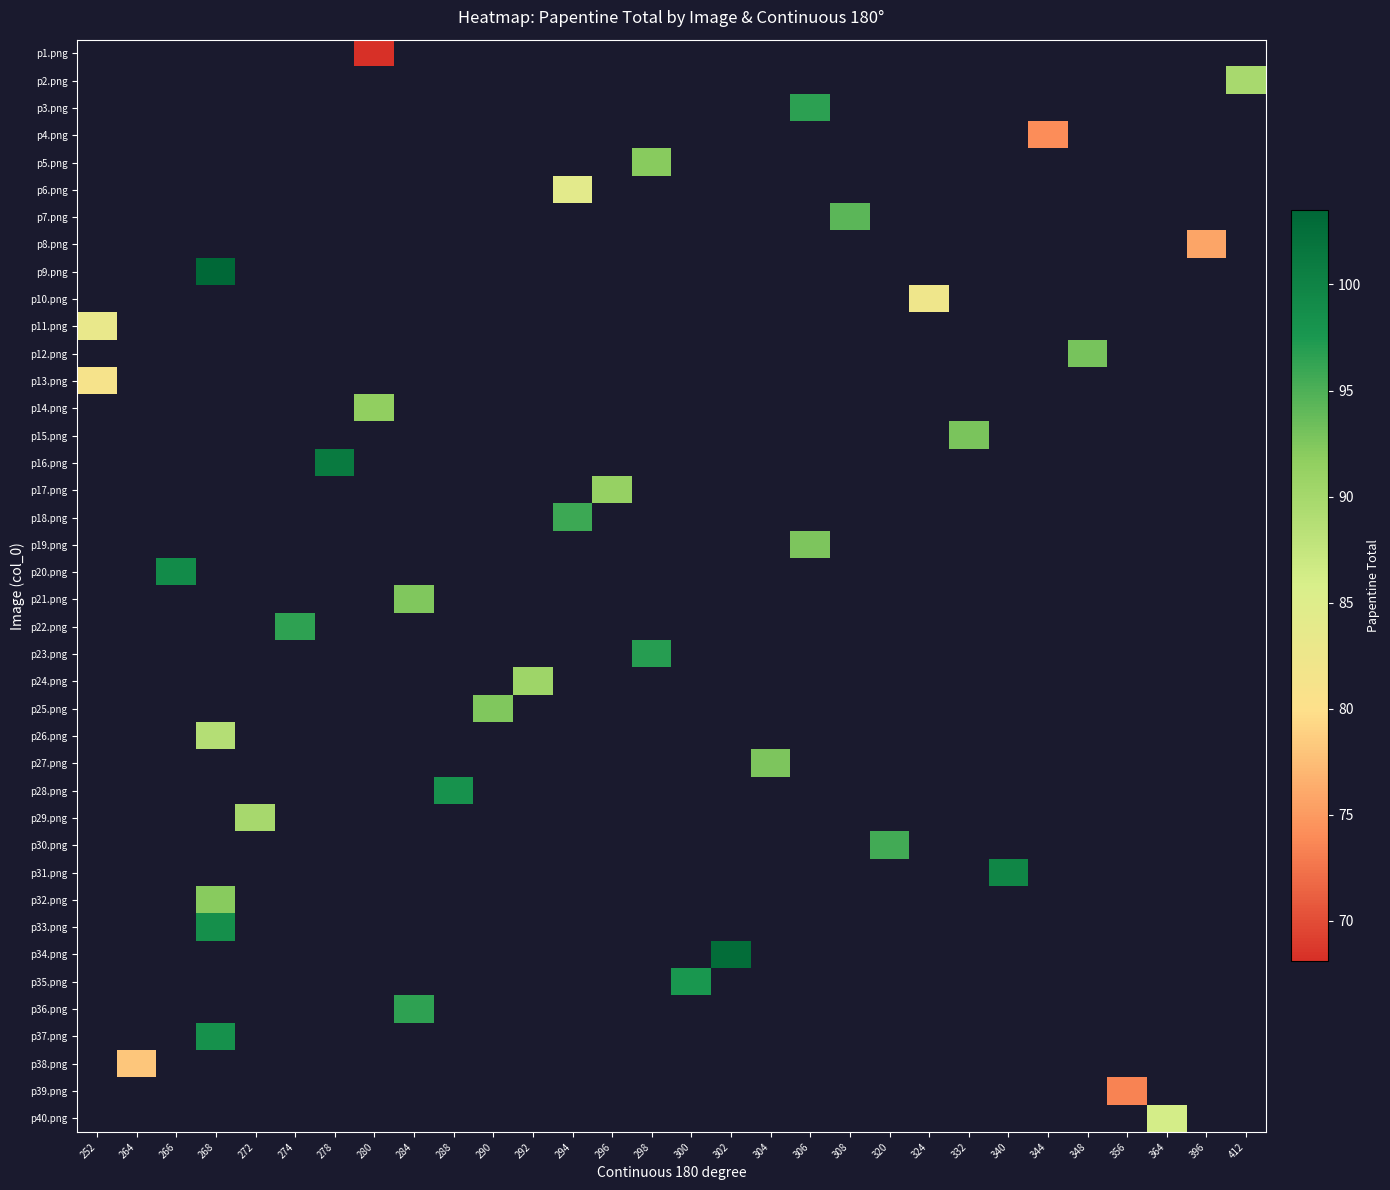

At which category does the chart reach its peak across all series?

268